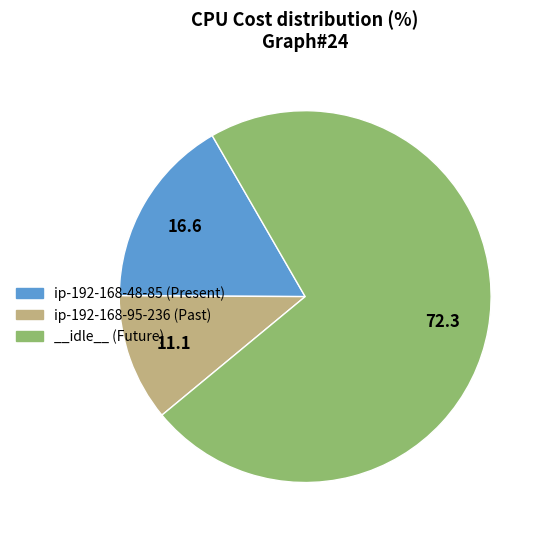

Which slice is the largest?

__idle__ (Future)